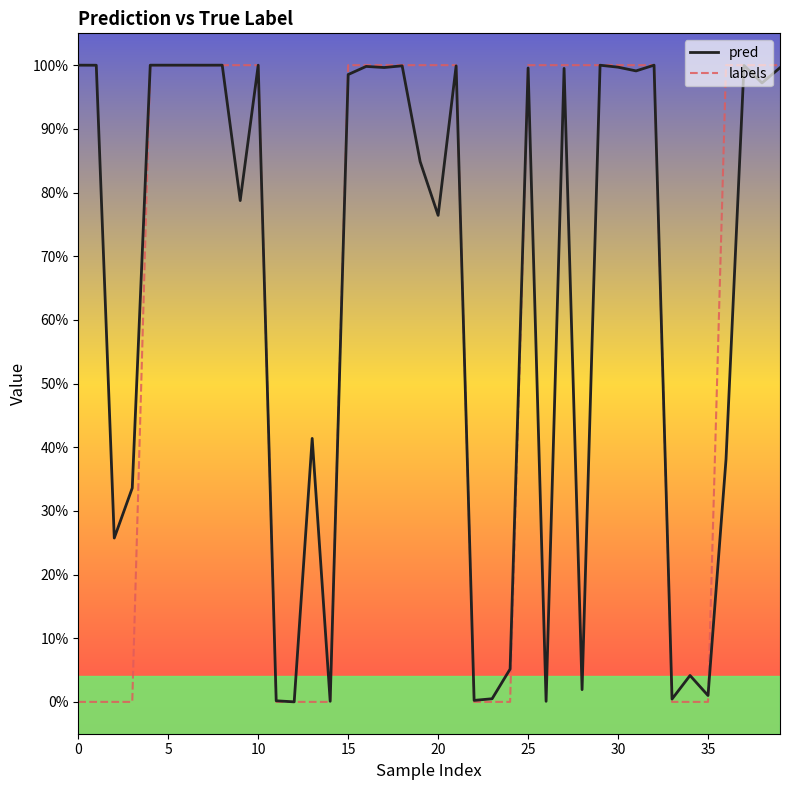

How many intersections are there between pred and labels?

6